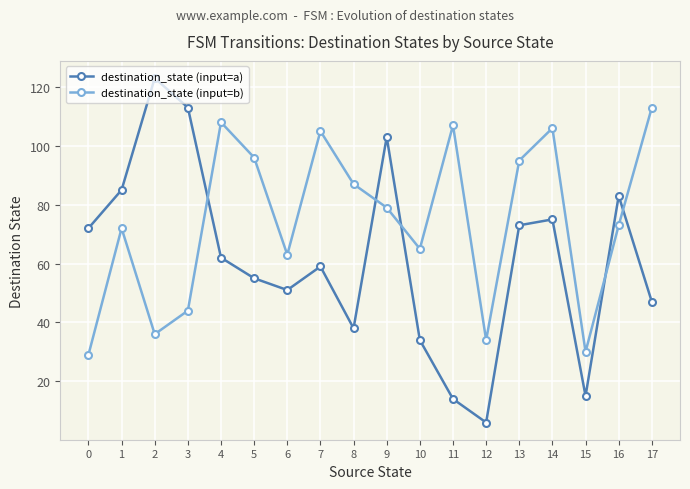

Reading left to right, transcribe all the data shown in this chart.

destination_state (input=a): 0=72	1=85	2=123	3=113	4=62	5=55	6=51	7=59	8=38	9=103	10=34	11=14	12=6	13=73	14=75	15=15	16=83	17=47
destination_state (input=b): 0=29	1=72	2=36	3=44	4=108	5=96	6=63	7=105	8=87	9=79	10=65	11=107	12=34	13=95	14=106	15=30	16=73	17=113